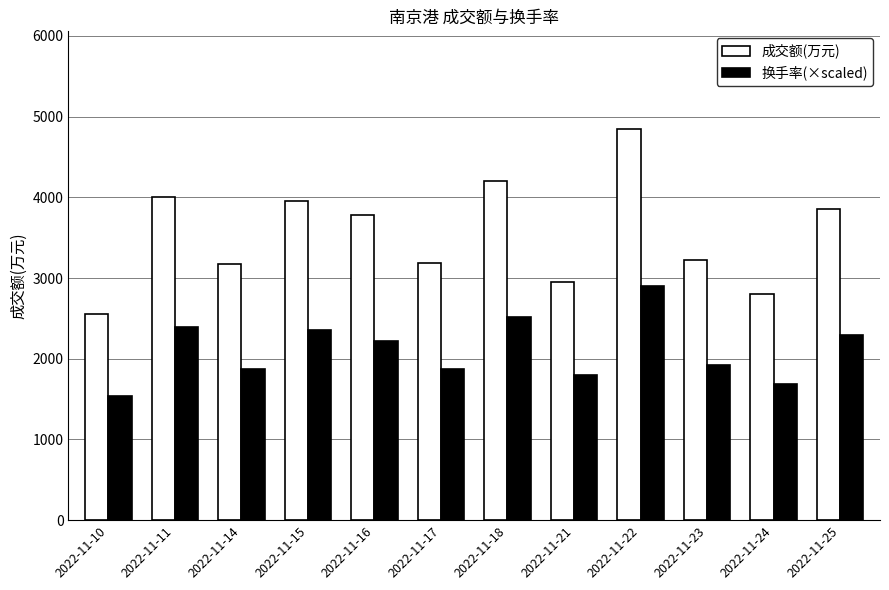

Rank the series at 2022-11-23 from highest to lowest value.

成交额(万元), 换手率(×scaled)